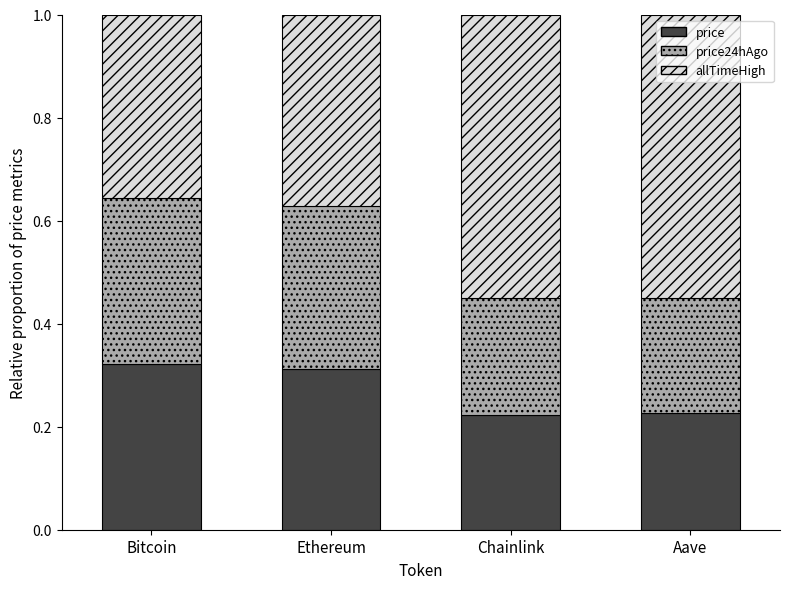

What are all the series names shown in the legend?

price, price24hAgo, allTimeHigh